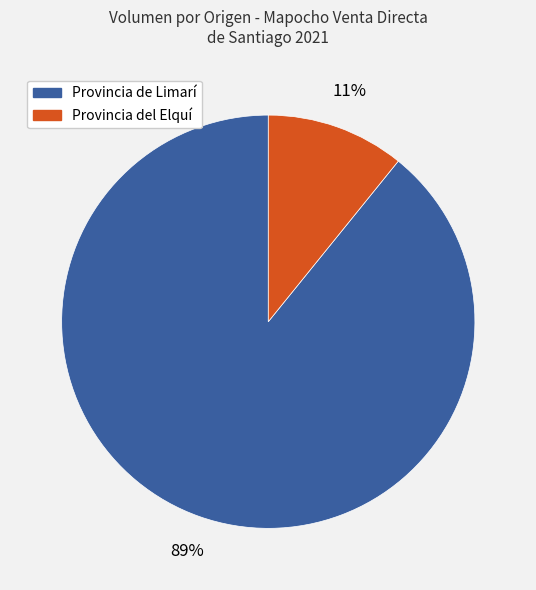

To the nearest percent, what is the average slice percentage?

50%